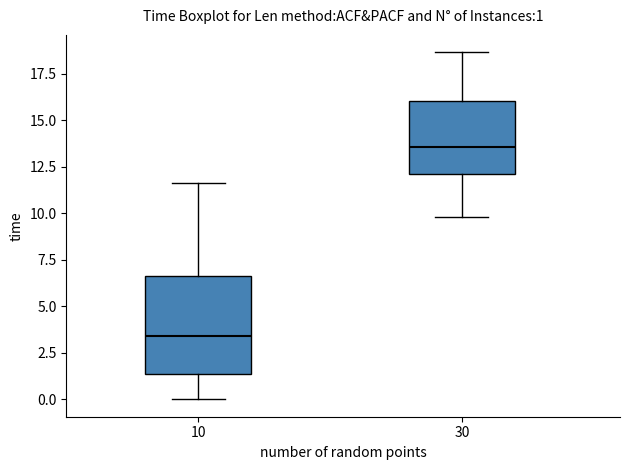

Comparing the boxes themselves (not the whiskers), which one is the tallest?

10